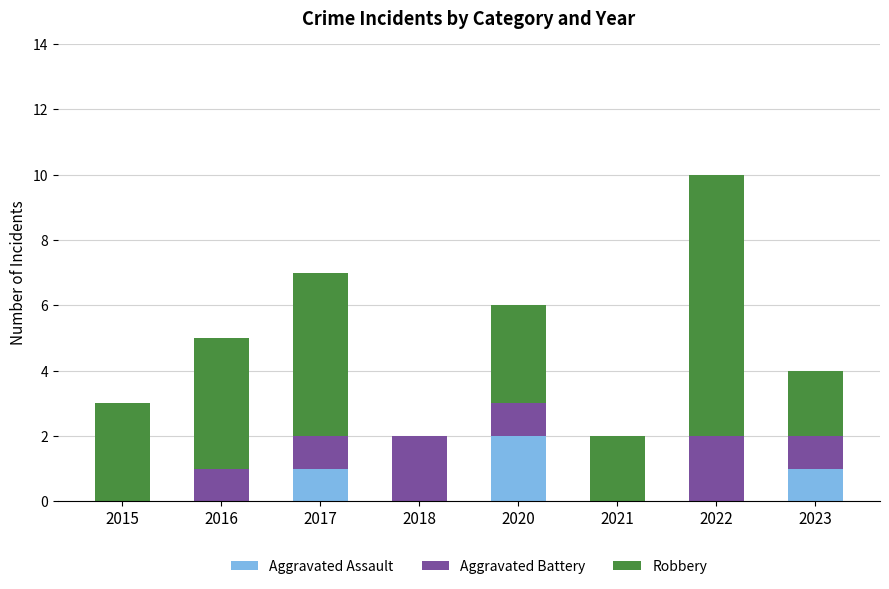

What is the total value across all series at 2016?

5